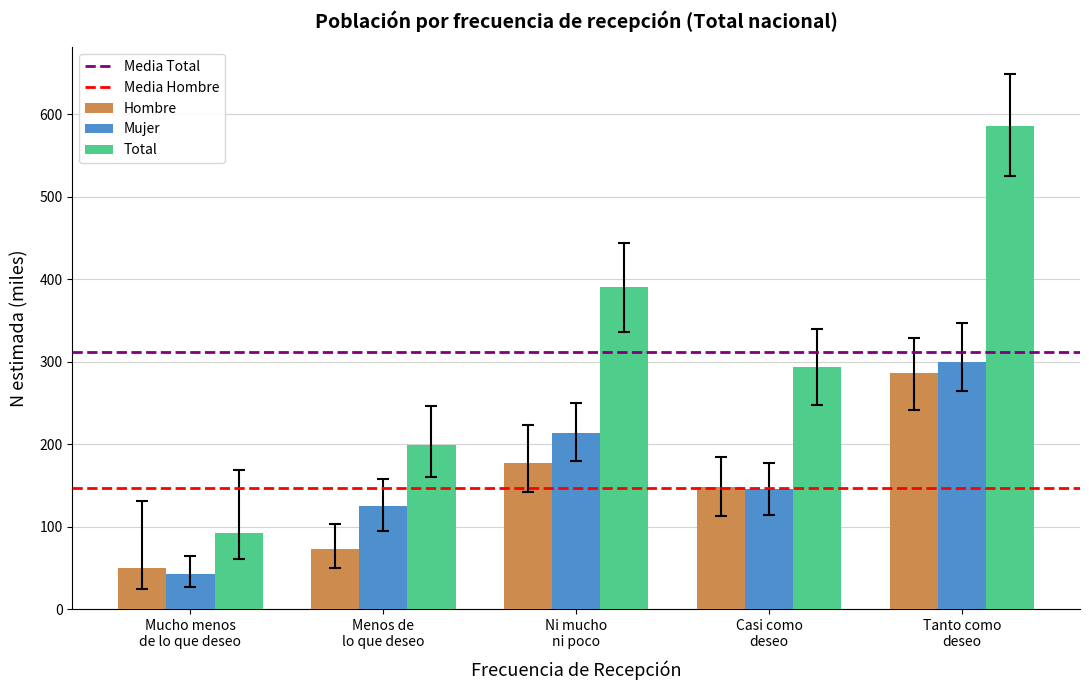

What is the minimum value for Total?

92.3